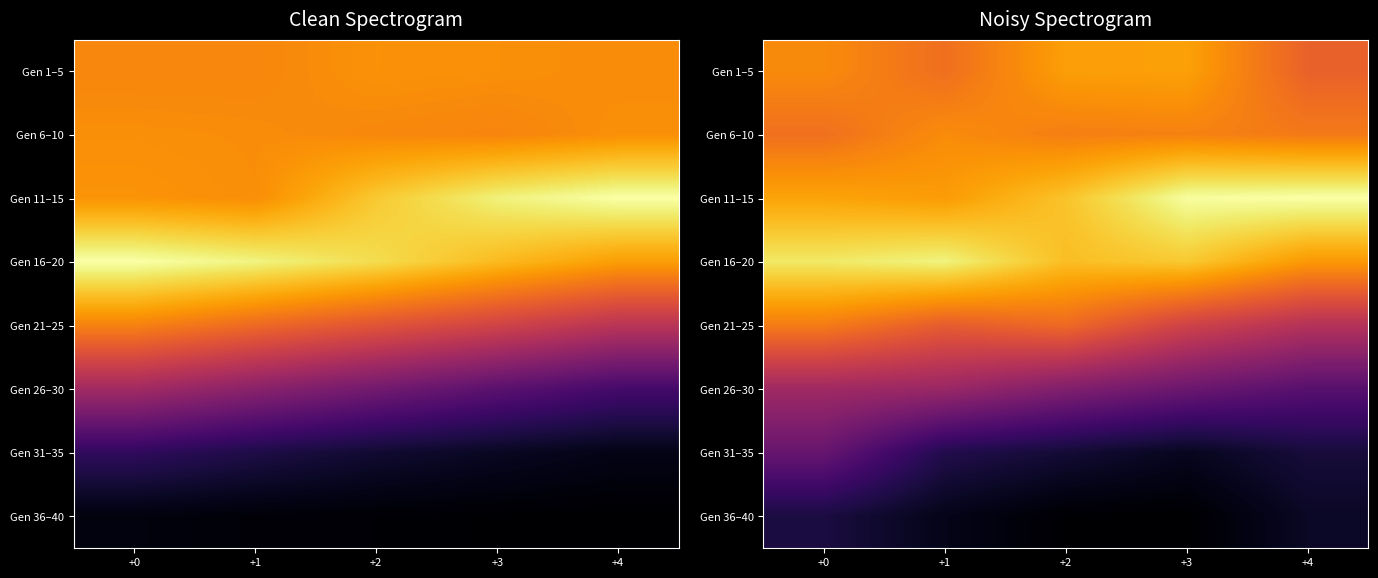

Rank the series by their maximum value, from lowest to highest.

Gen 36–40, Gen 31–35, Gen 26–30, Gen 21–25, Gen 6–10, Gen 1–5, Gen 16–20, Gen 11–15